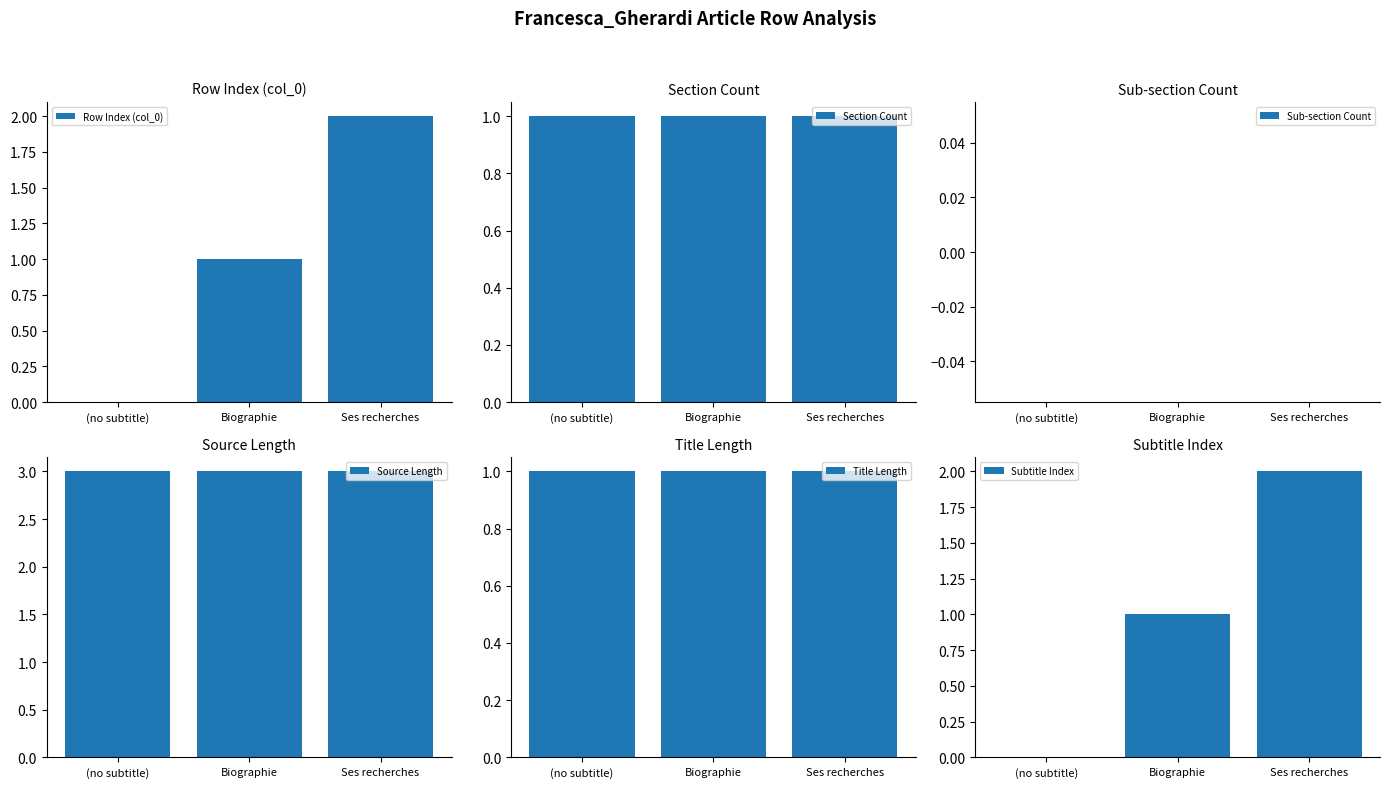

Between (no subtitle) and Biographie, which series saw the biggest shift?

Row Index (col_0)